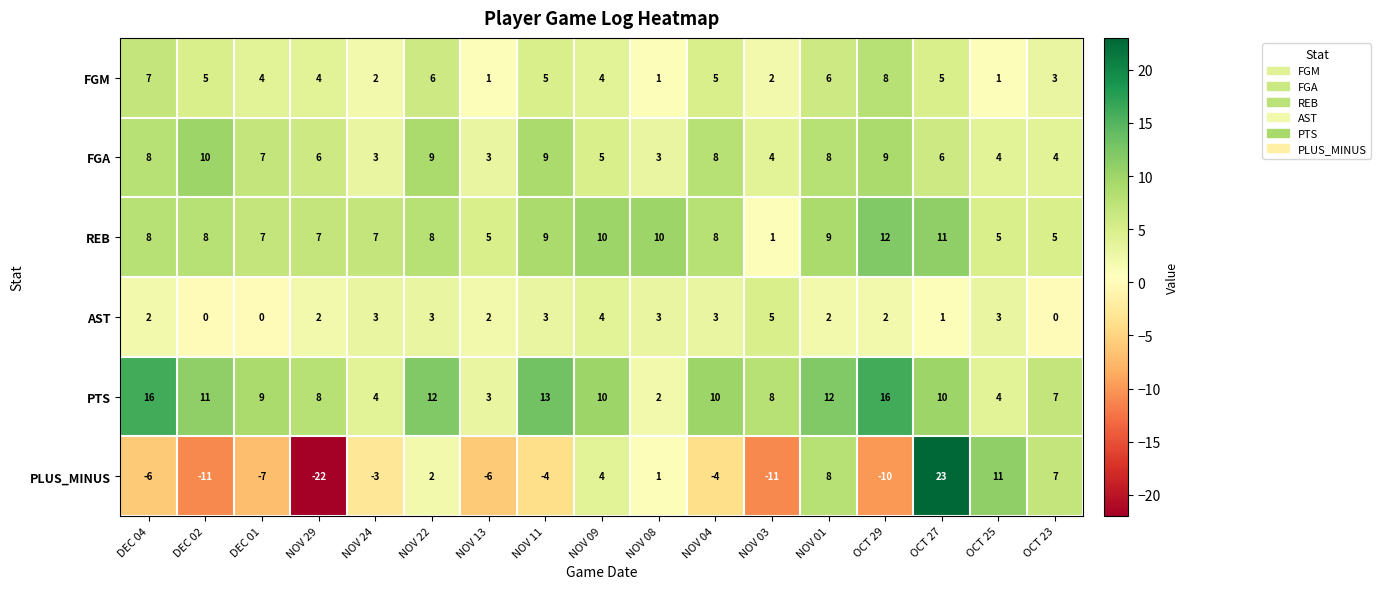

What is the difference between the second highest and minimum values in the AST series?

4